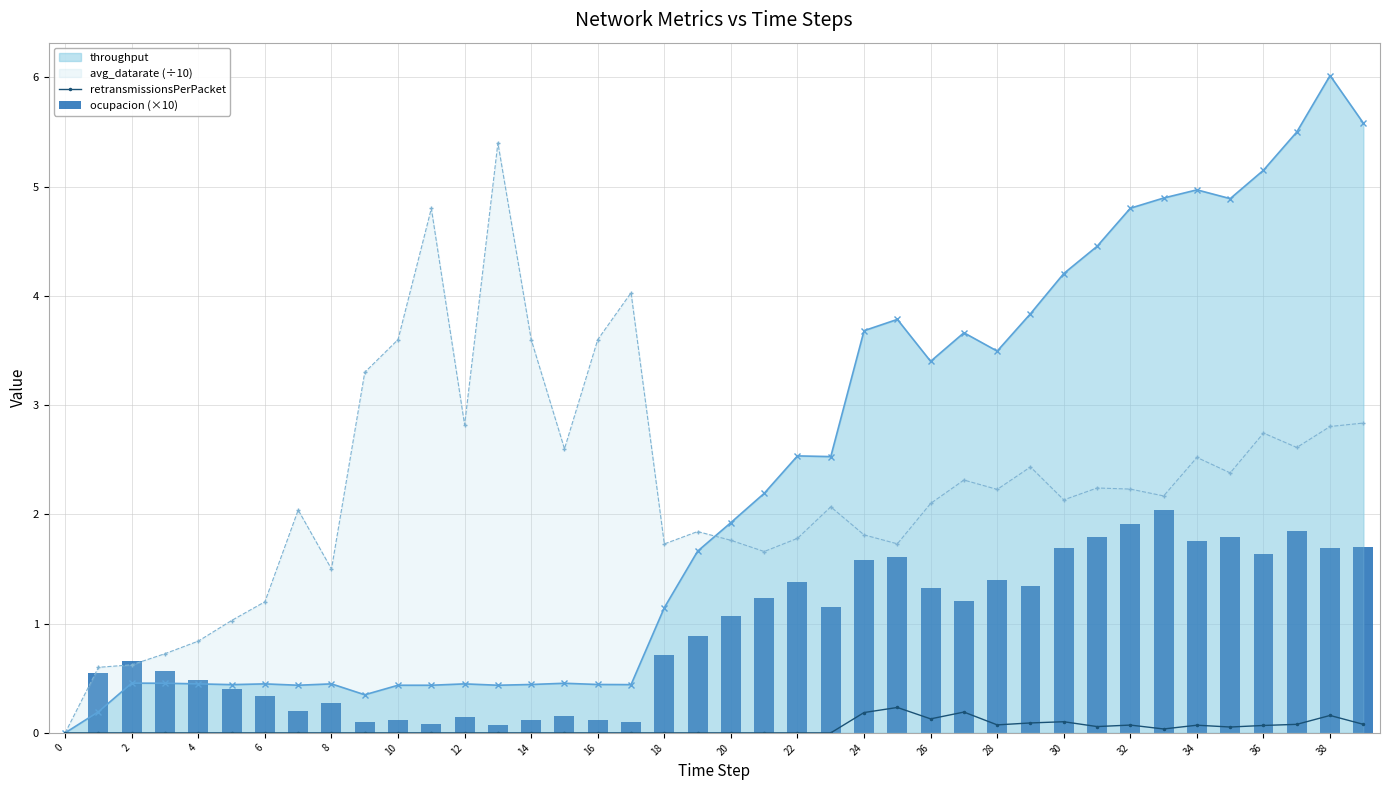

Is it true that throughput equals 0.4 at 4?

True